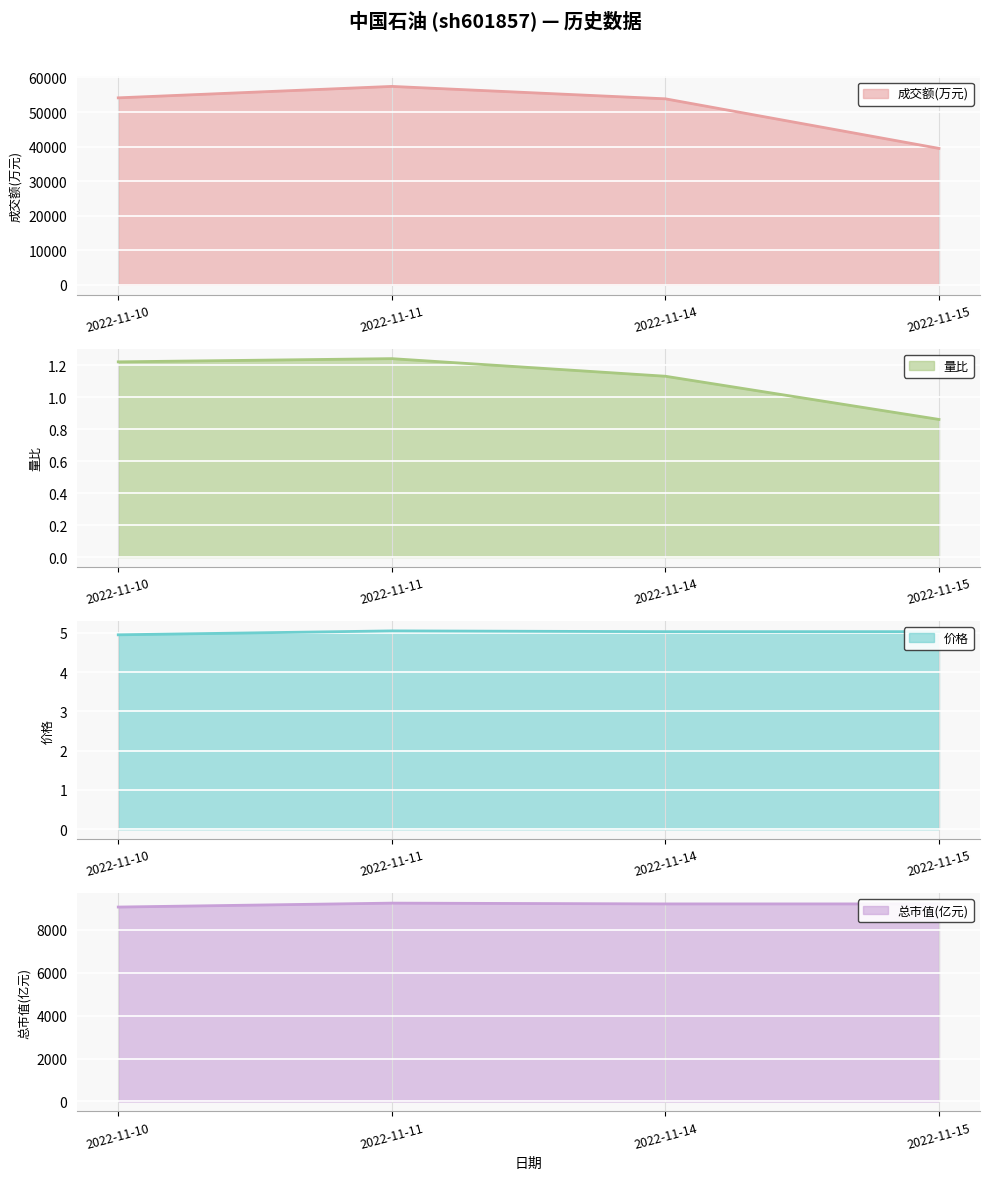

Is it true that 量比 equals 0.8 at 2022-11-10?

False